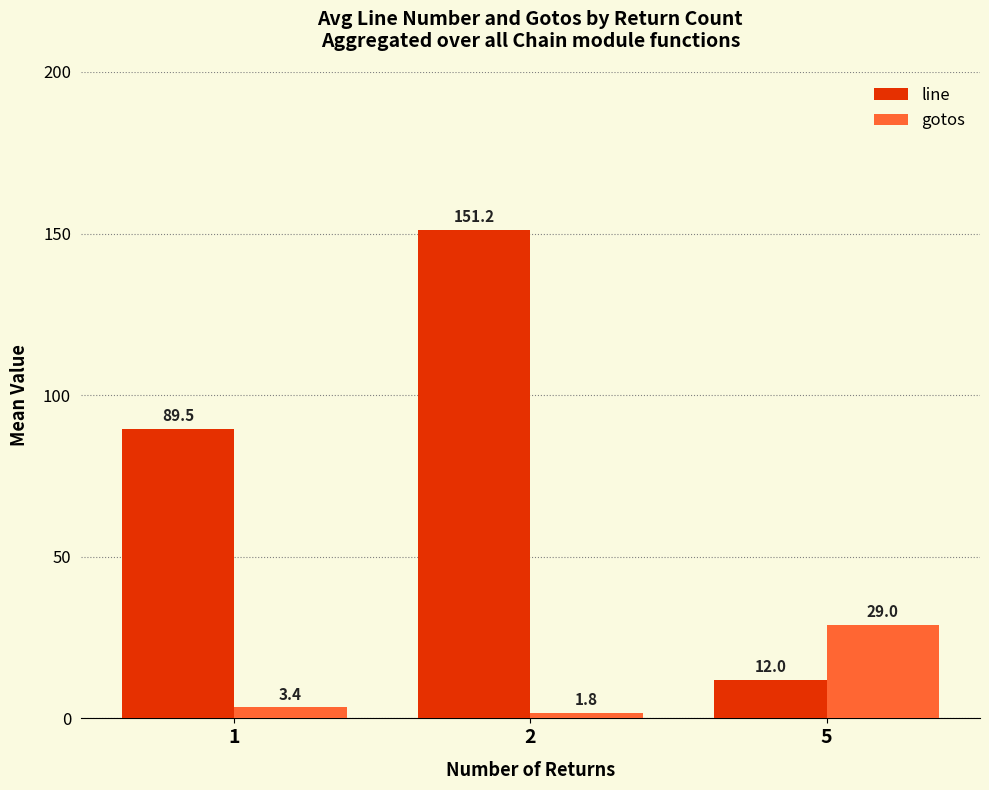

Which series has the largest total across all categories?

line